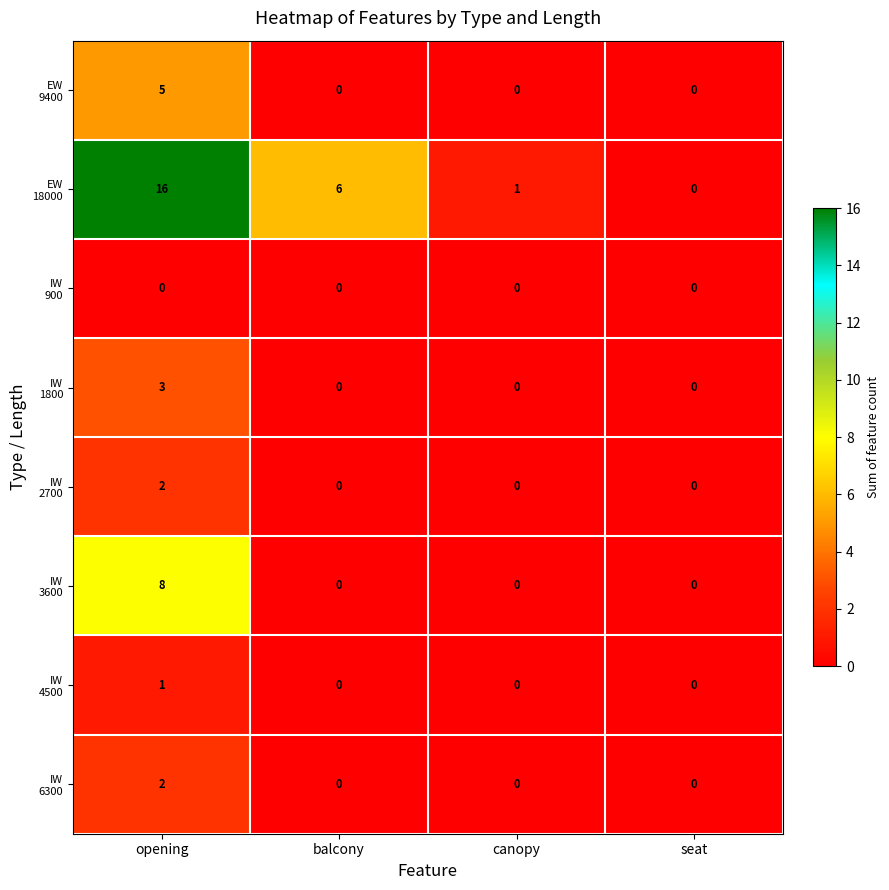

At which category does the chart reach its peak across all series?

opening